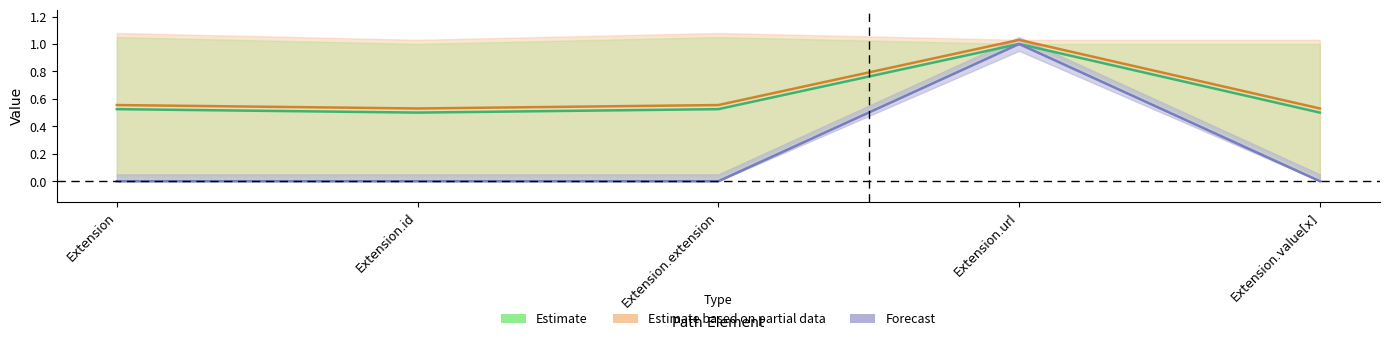

Is the value of Base Min at Extension greater than the value of Min at Extension.value[x]?

Yes